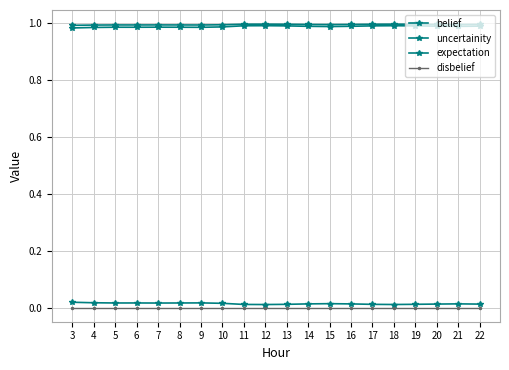

Which category has the highest value across all series?

12